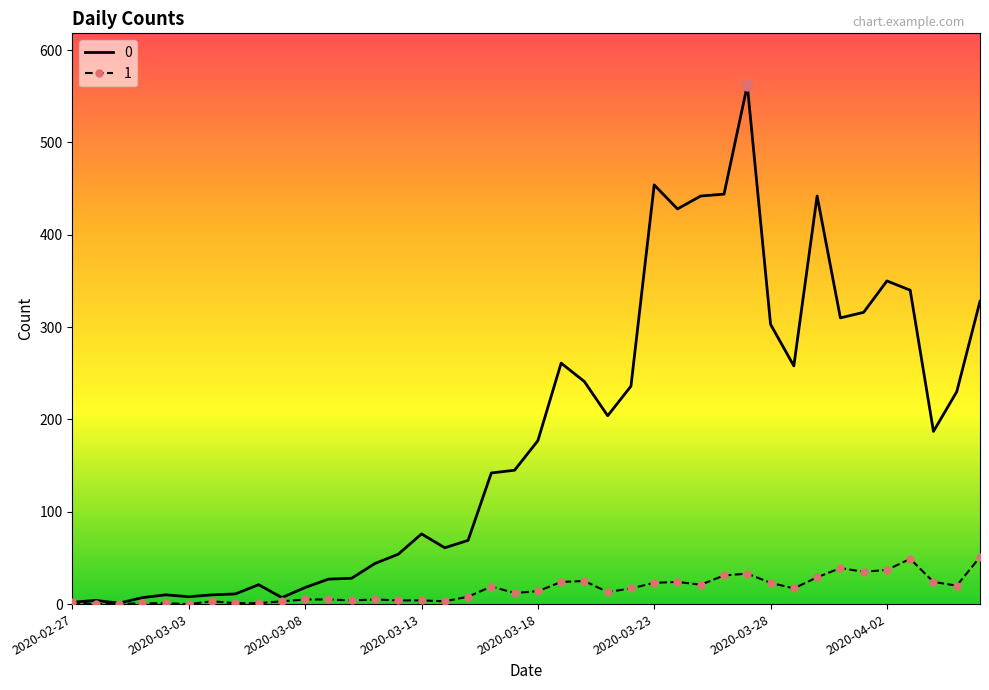

Rank the series by their average value, from highest to lowest.

0, 1